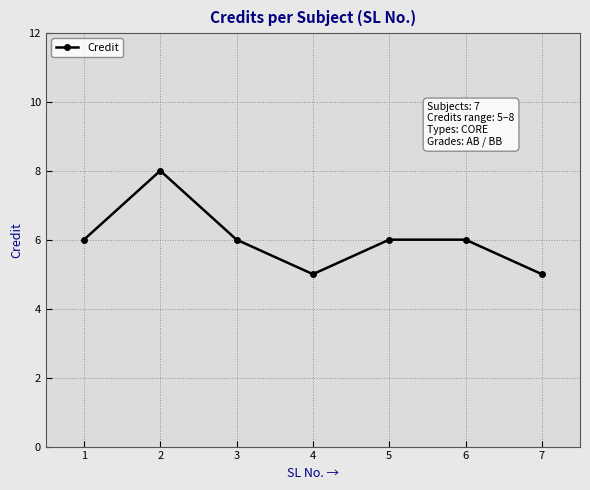

The chart shows a value of 2 at 6. True or false?

False